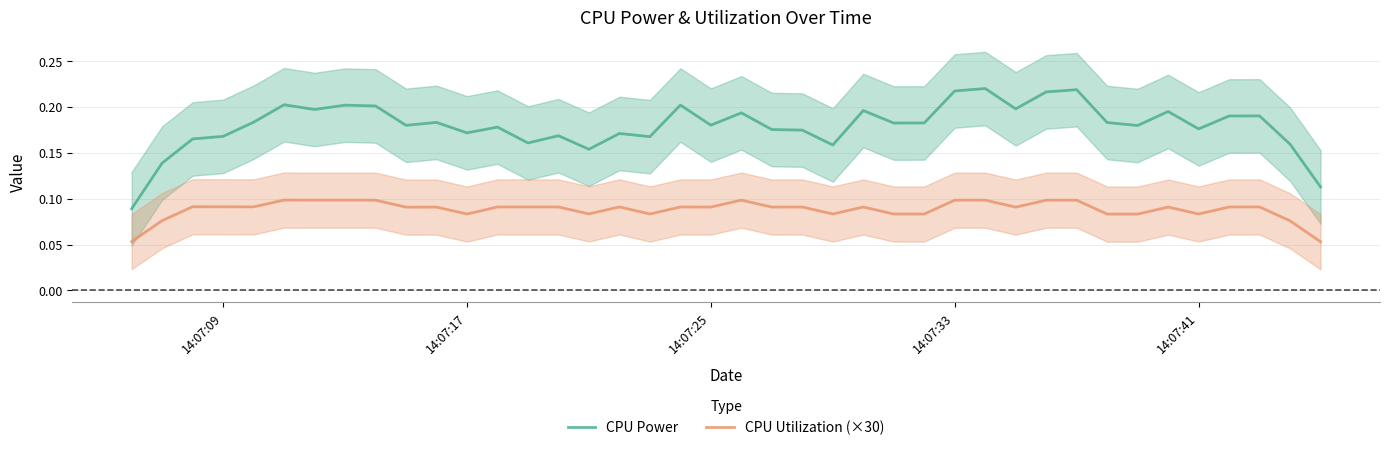

True or false: CPU Utilization (×30) and CPU Power cross at least once.

False